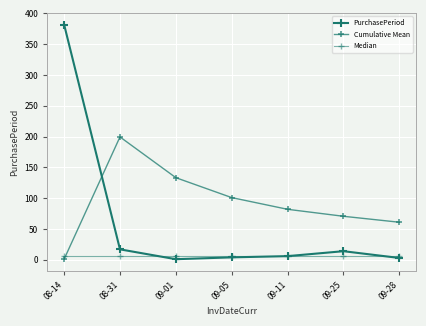

How many distinct data groups are displayed?

3